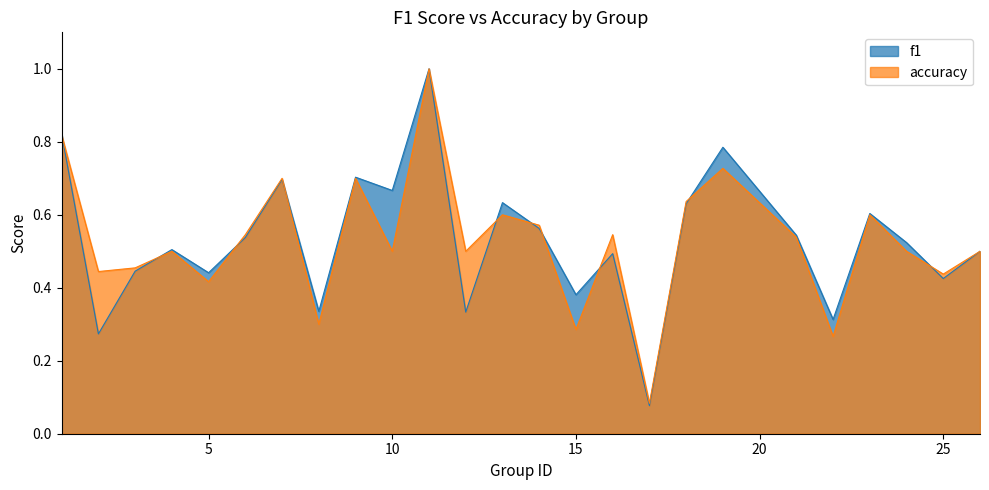

What is the maximum value for f1?

1.0